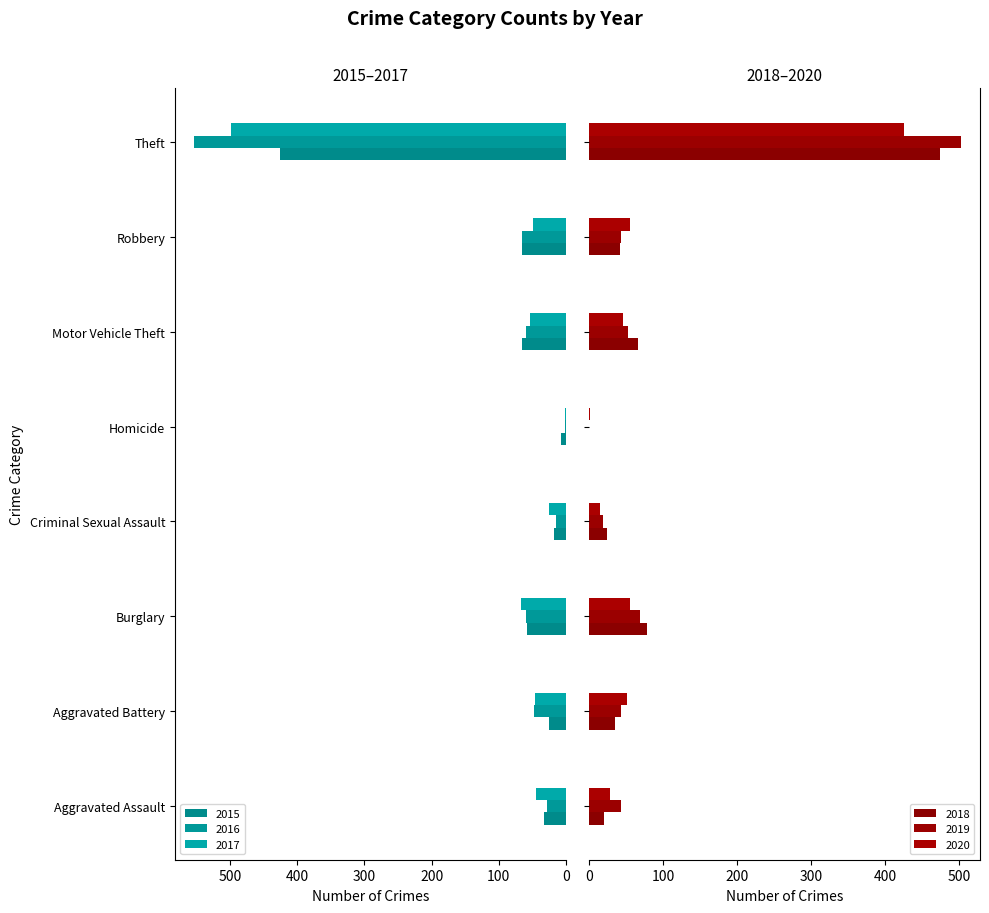

What is the total value across all series at Theft?

2880